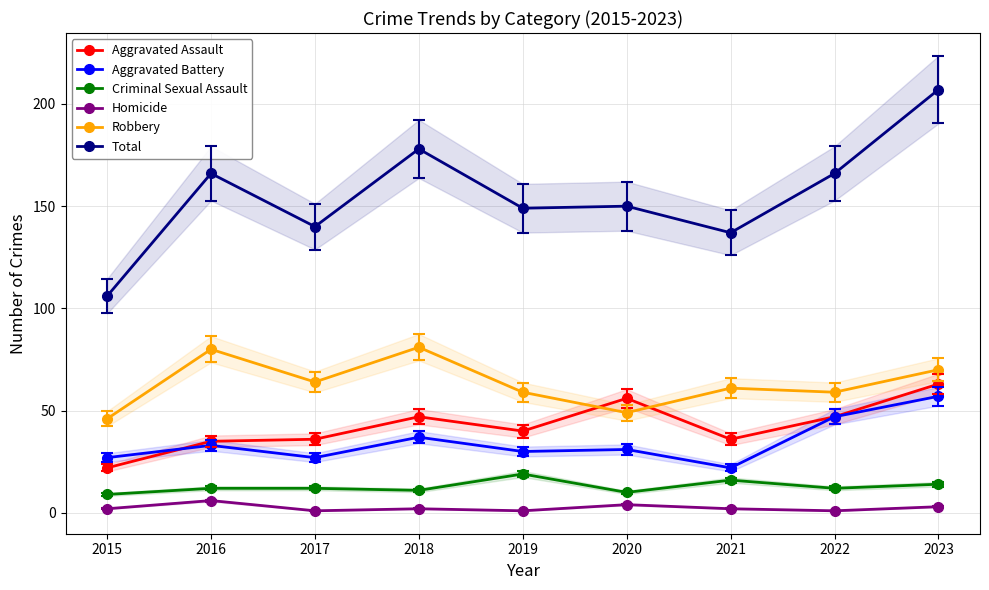

At which category does Criminal Sexual Assault reach its first local valley?

2018